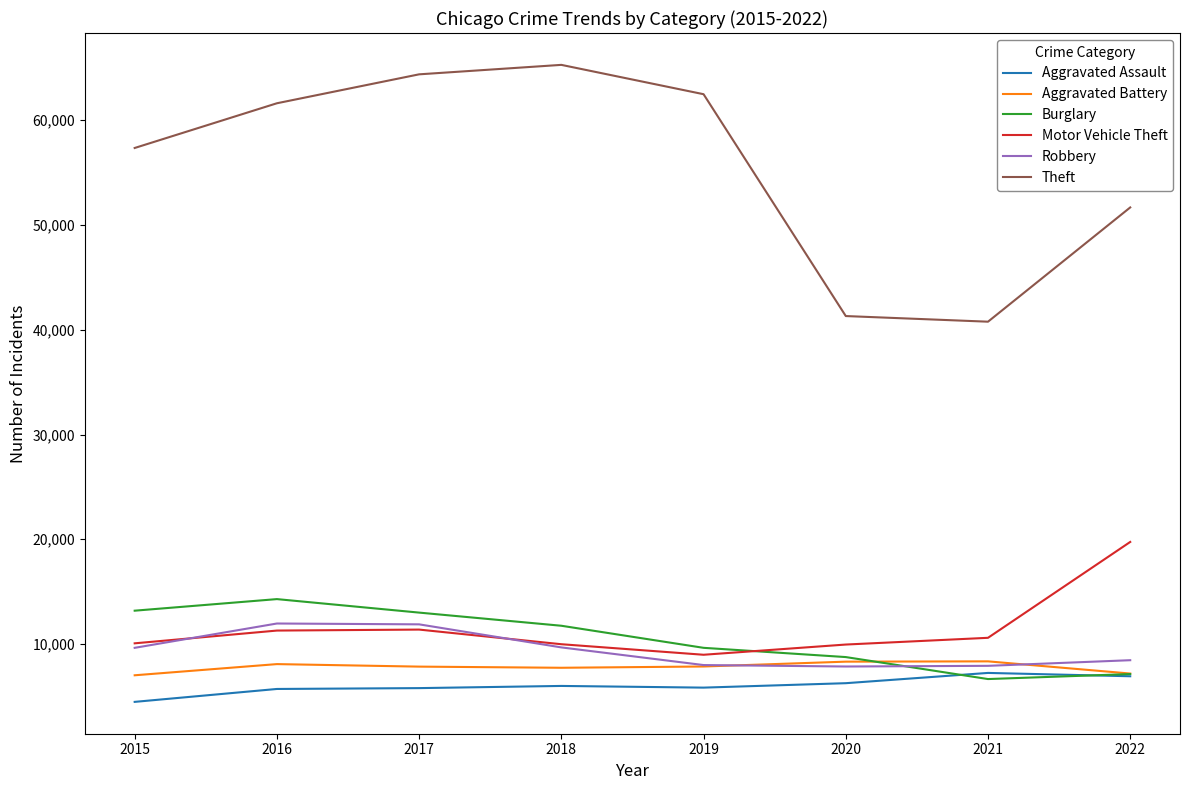

True or false: Theft has a value of 40769 at 2021.

True